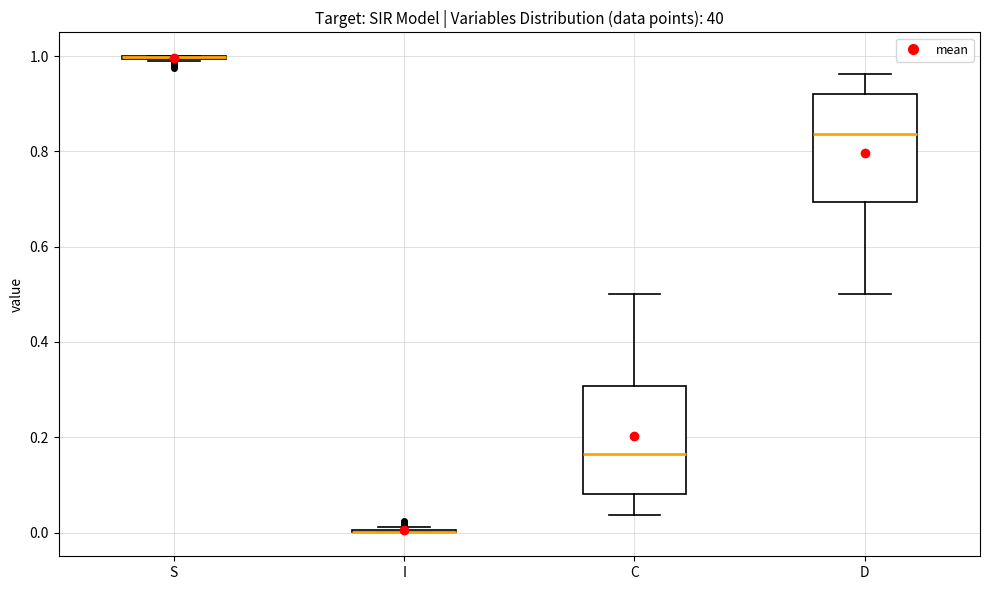

Reading left to right, read every box against the y-axis: the position of its median line, the range the box covers, and the ends of its whiskers. The values are not printed on the chart, so give them approximately, as read against the axis.

S: box collapsed to a line at 1.00, whiskers 0.98 to 1.00
I: box collapsed to a line at 0.00, whiskers 0.00 to 0.02
C: median 0.16, box 0.08 to 0.30, whiskers 0.04 to 0.50
D: median 0.84, box 0.70 to 0.92, whiskers 0.50 to 0.96